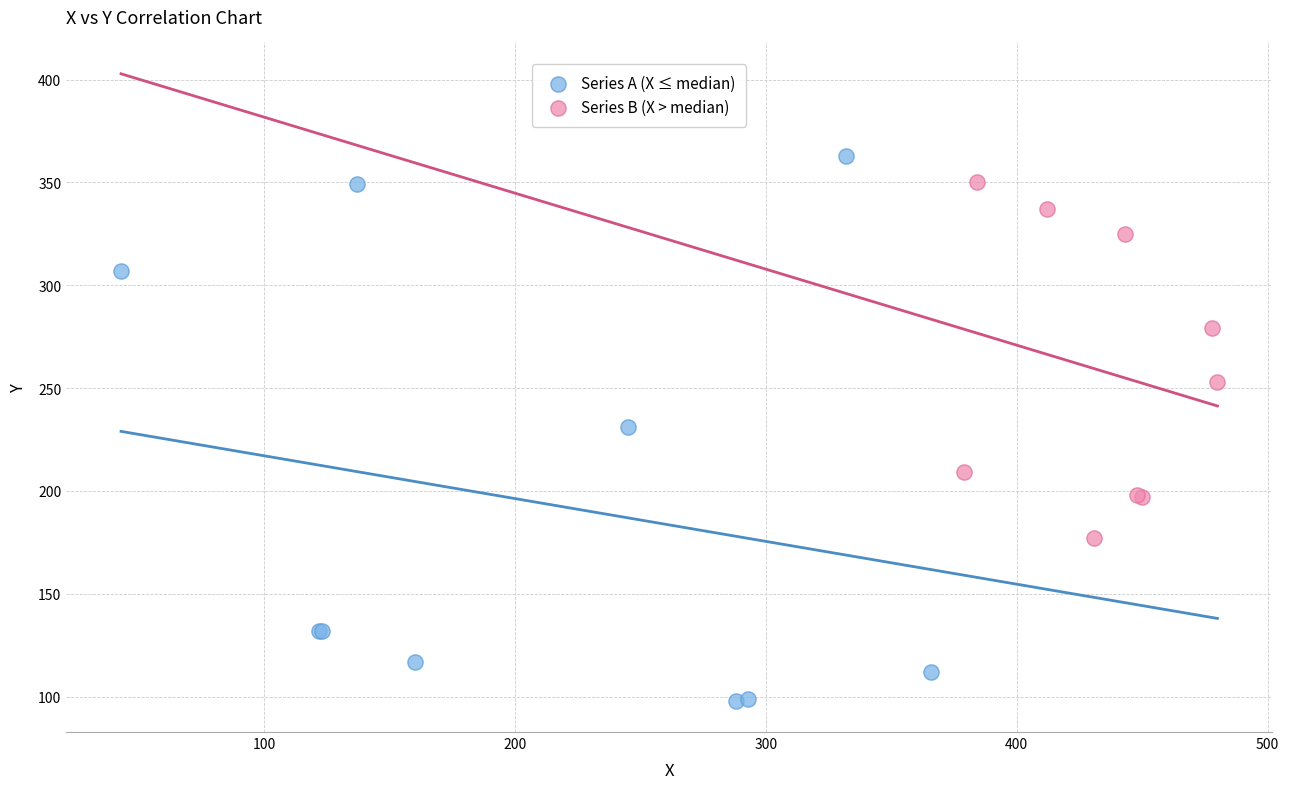

Which series contains the highest Y value?

Series A (X ≤ median)